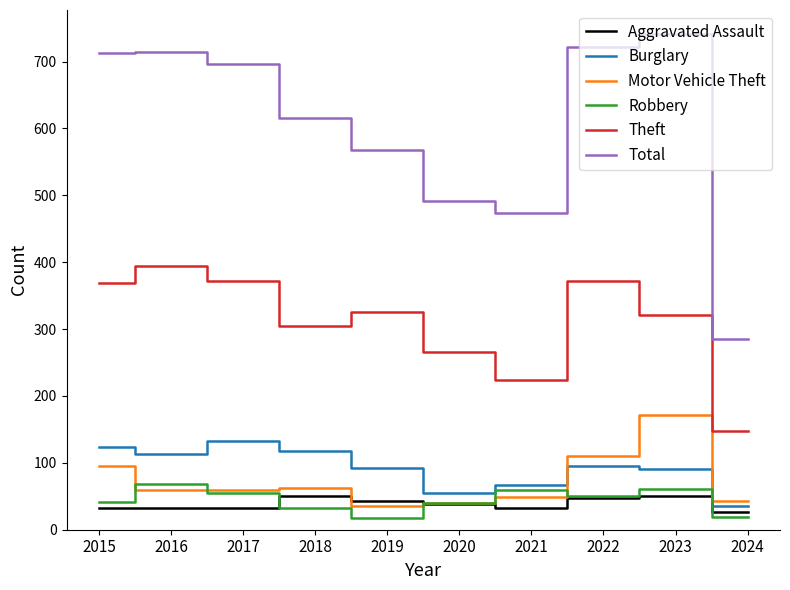

What is the greatest value displayed?

741